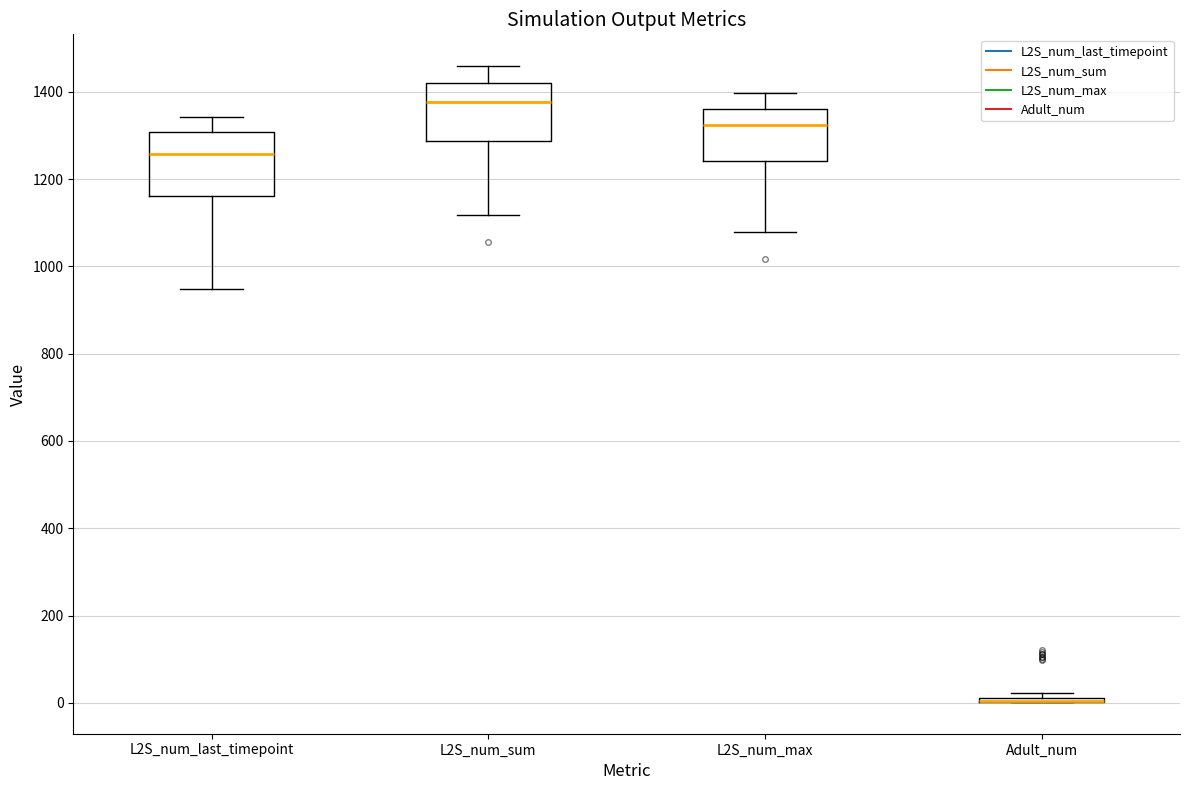

Reading left to right, transcribe this box plot: for each box, give where its median line is, the range the box spans, and where its two whiskers end, as read against the y-axis. The values are not printed on the chart, so give them approximately, as read against the axis.

L2S_num_last_timepoint: median 1260, box 1160 to 1300, whiskers 940 to 1340
L2S_num_sum: median 1380, box 1280 to 1420, whiskers 1120 to 1460
L2S_num_max: median 1320, box 1240 to 1360, whiskers 1080 to 1400
Adult_num: box collapsed to a line at 0, whiskers 0 to 20